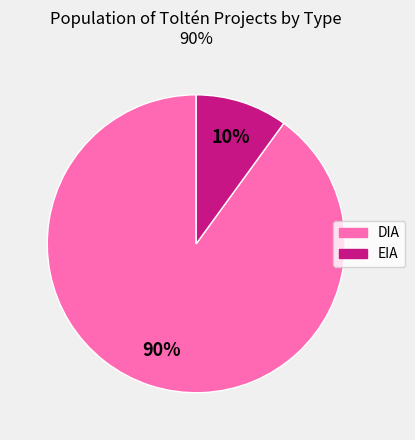

Is it true that EIA is 10% of the pie?

True